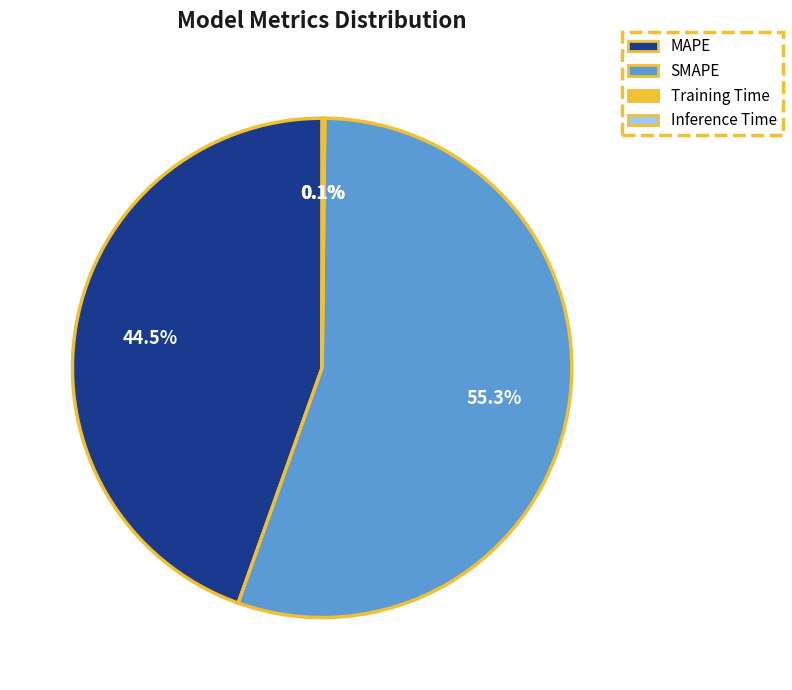

Which slice is the largest?

SMAPE